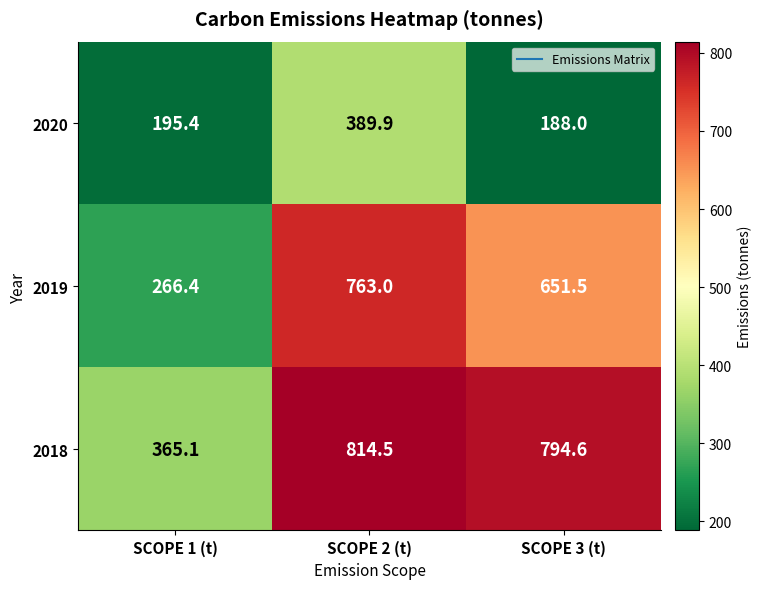

List the series in order of their peak value, highest first.

2018, 2019, 2020